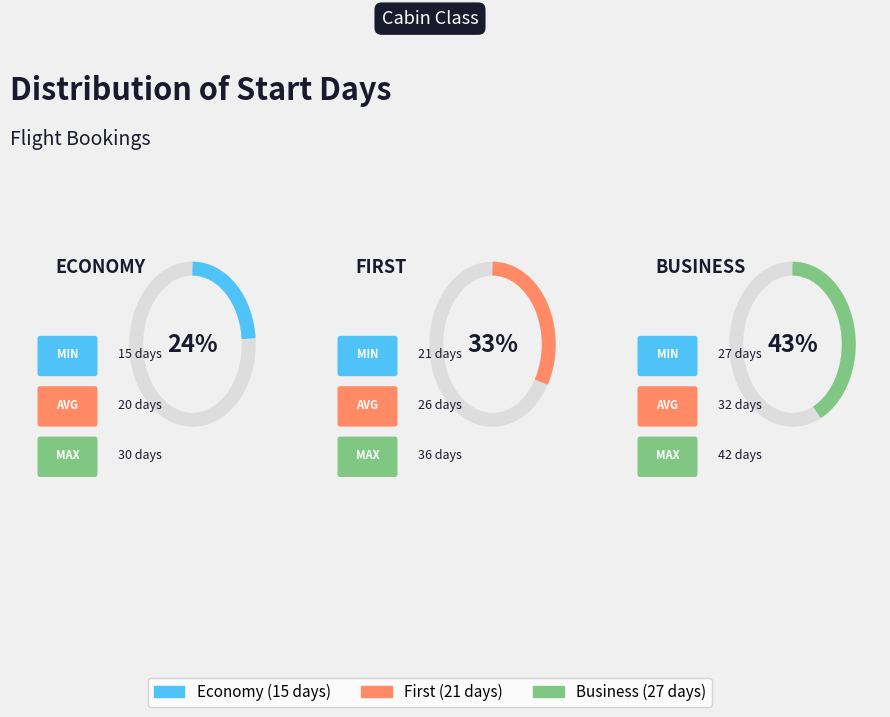

To the nearest percent, what percentage of the pie is Business?

43%